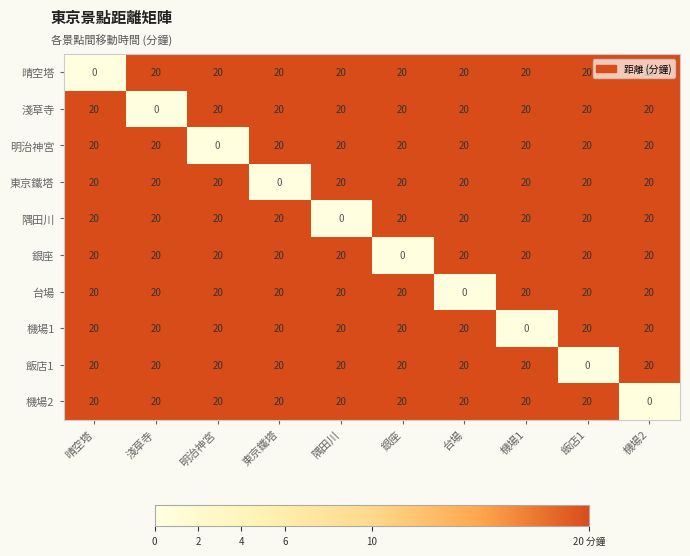

What is the maximum value shown in the chart?

20